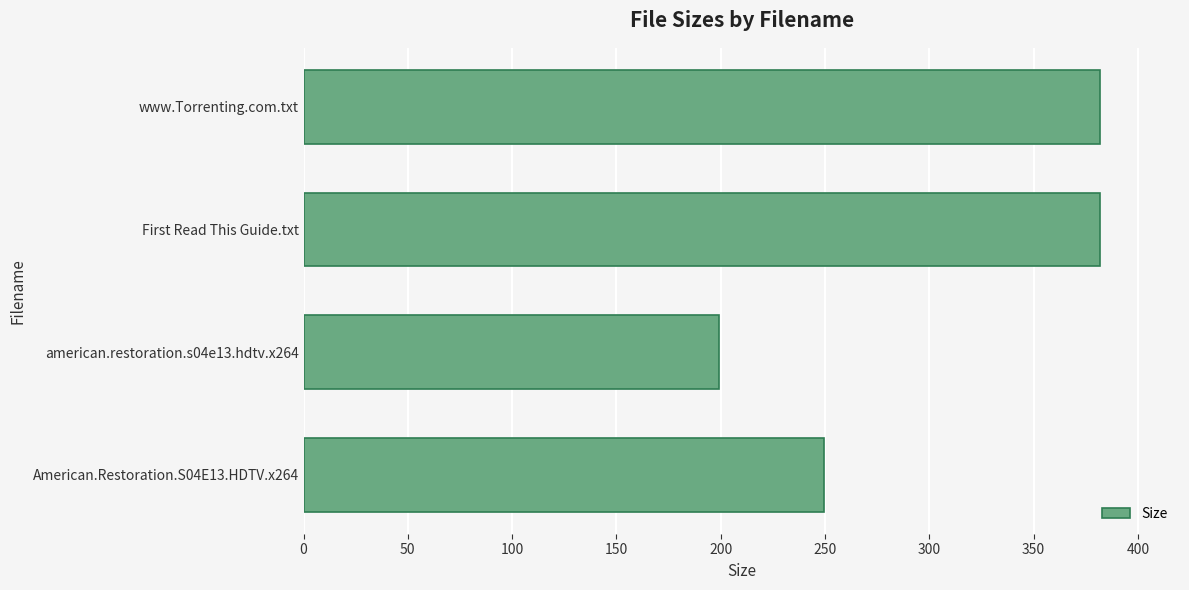

True or false: the data shows 232.2 at www.Torrenting.com.txt.

False